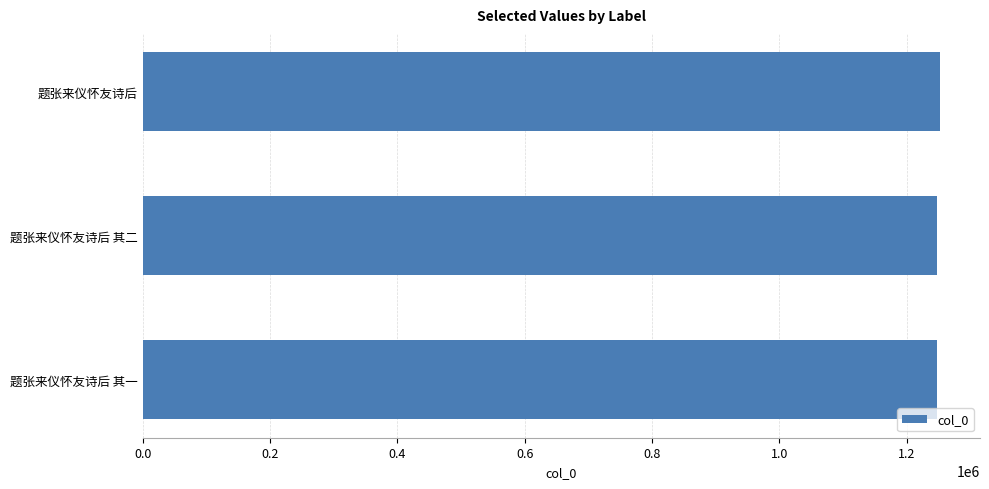

What is the average value?

1249674